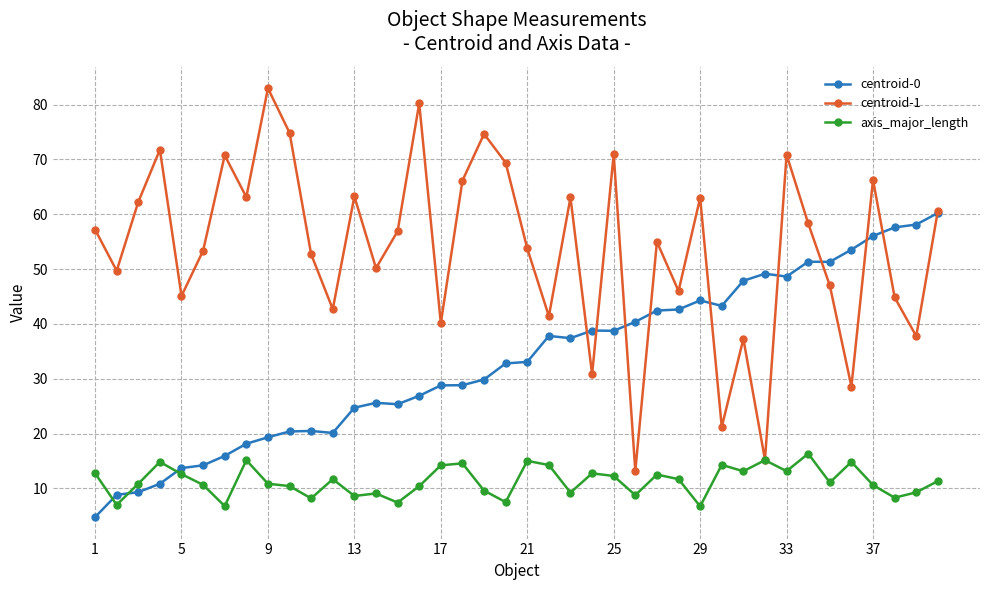

Count the number of categories in the chart.

40